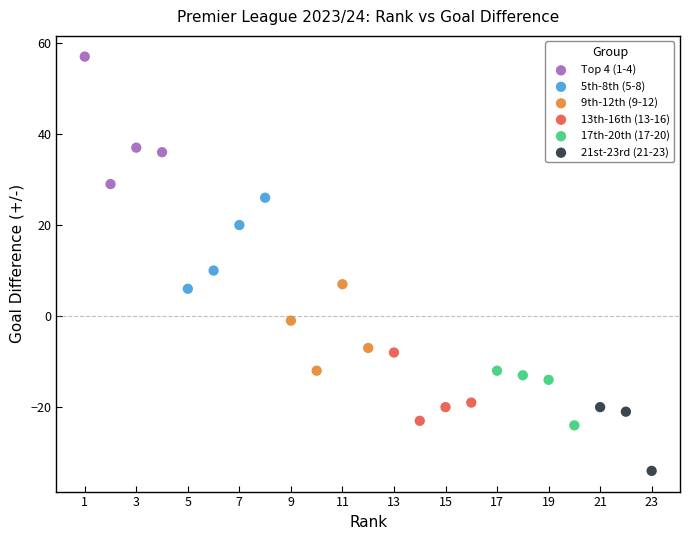

Which series contains the lowest Y value?

21st-23rd (21-23)